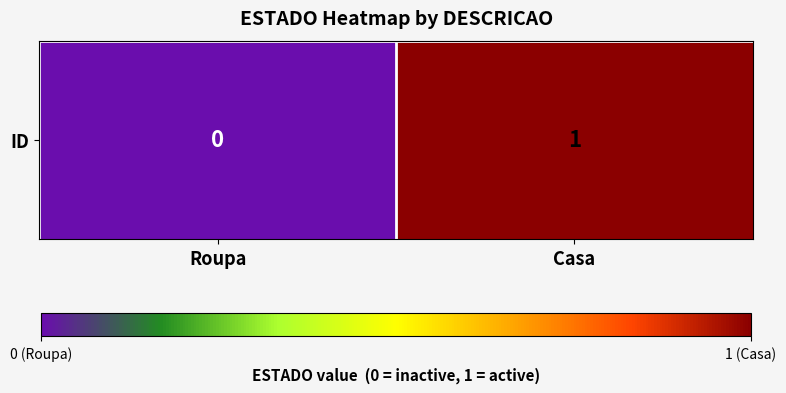

Count the number of data series in this chart.

1